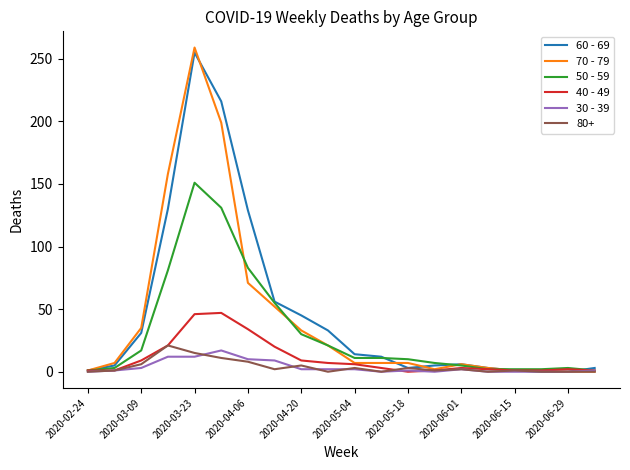

Is this an area chart (filled region under the line)?

No